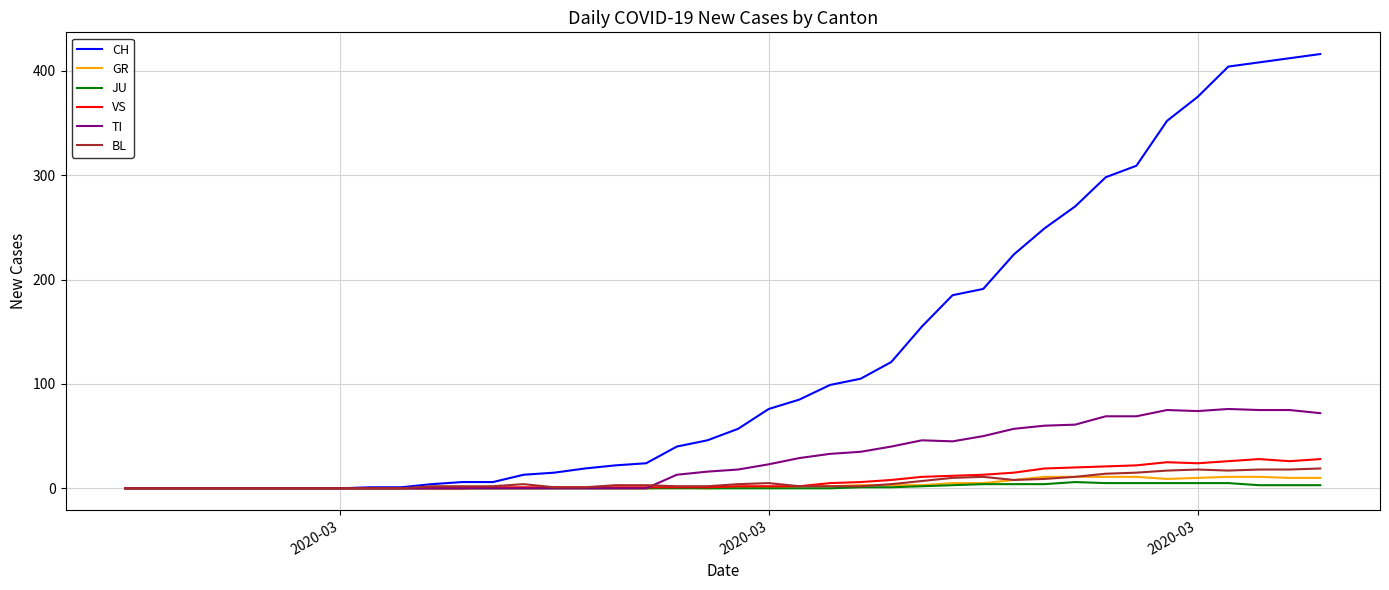

List the series in order of their peak value, highest first.

CH, TI, VS, BL, GR, JU